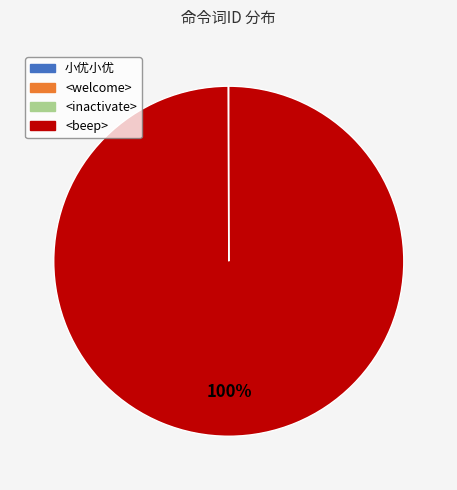

To the nearest percent, what percentage of the pie is <beep>?

100%